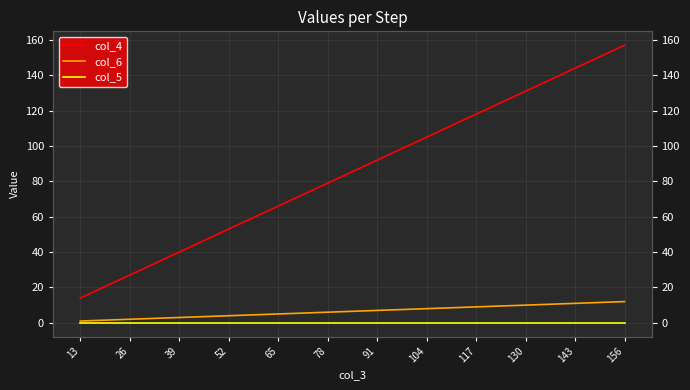

True or false: col_4 has a value of 79 at 78.

True